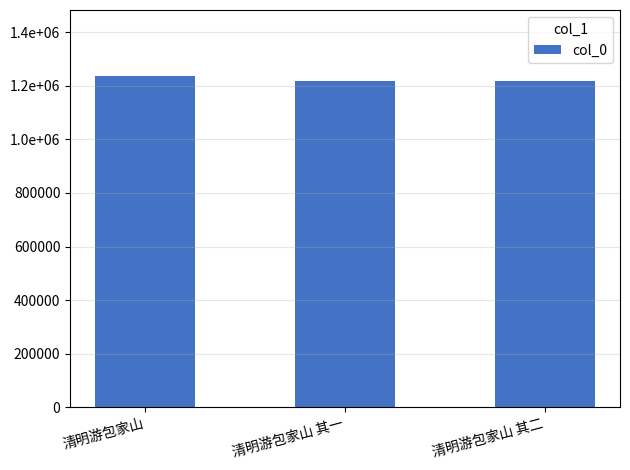

At which label does the data first exceed 1216747?

清明游包家山